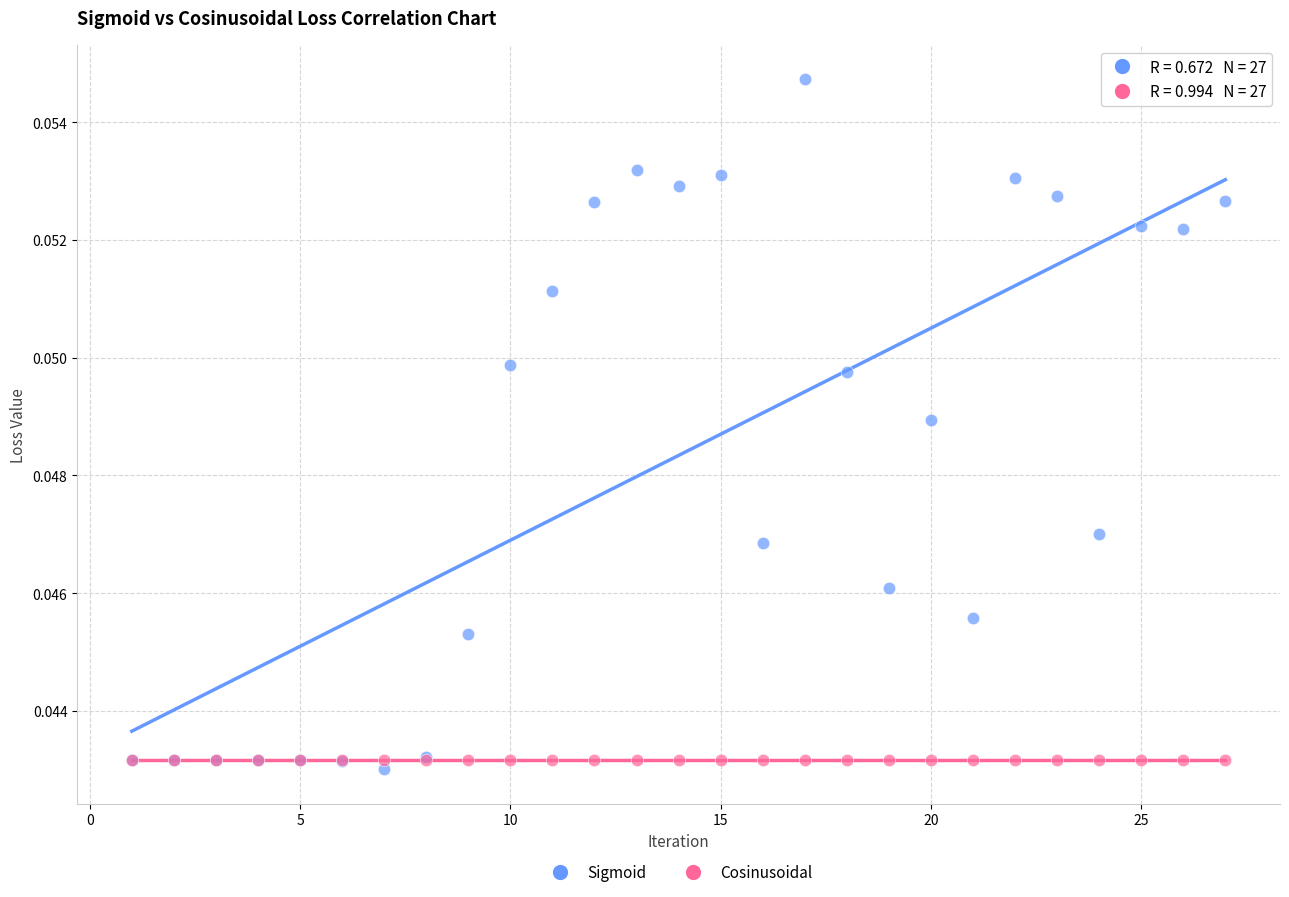

What are all the series names shown in the legend?

Sigmoid, Cosinusoidal